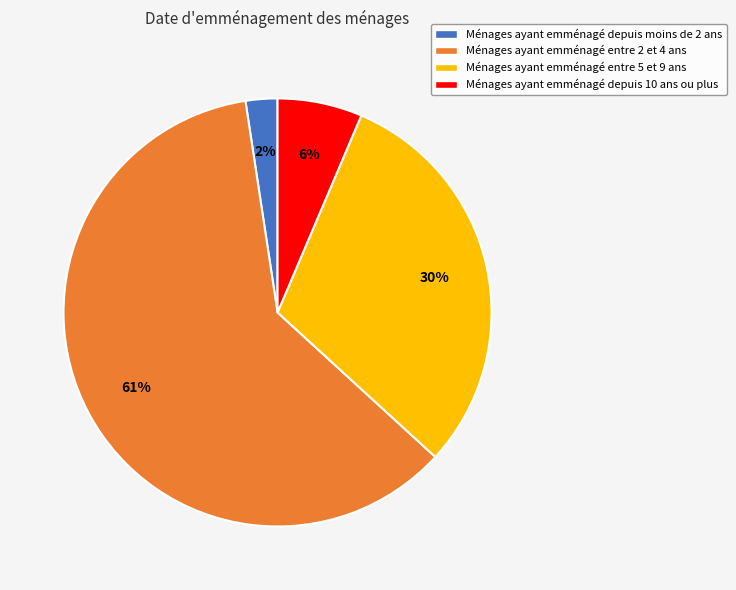

Rank the categories by value from lowest to highest.

Ménages ayant emménagé depuis moins de 2 ans, Ménages ayant emménagé depuis 10 ans ou plus, Ménages ayant emménagé entre 5 et 9 ans, Ménages ayant emménagé entre 2 et 4 ans